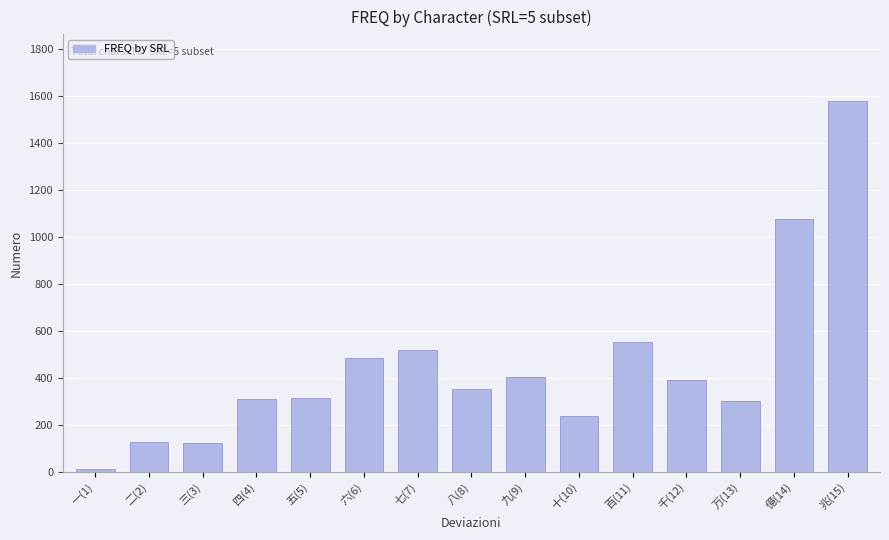

What is the sum of all values?

6779.7